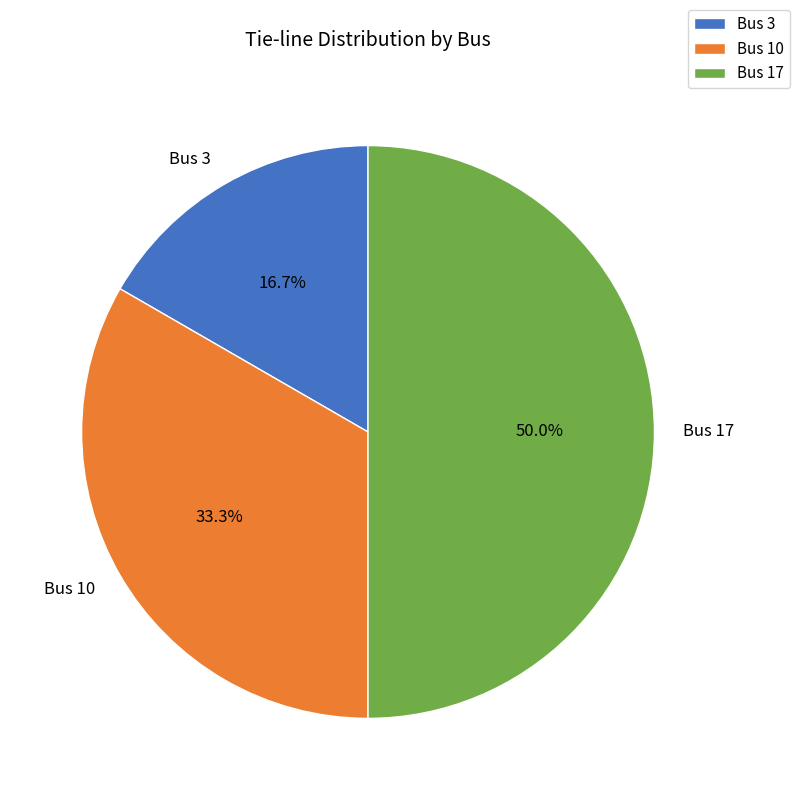

Between Bus 17 and Bus 3, which is larger?

Bus 17